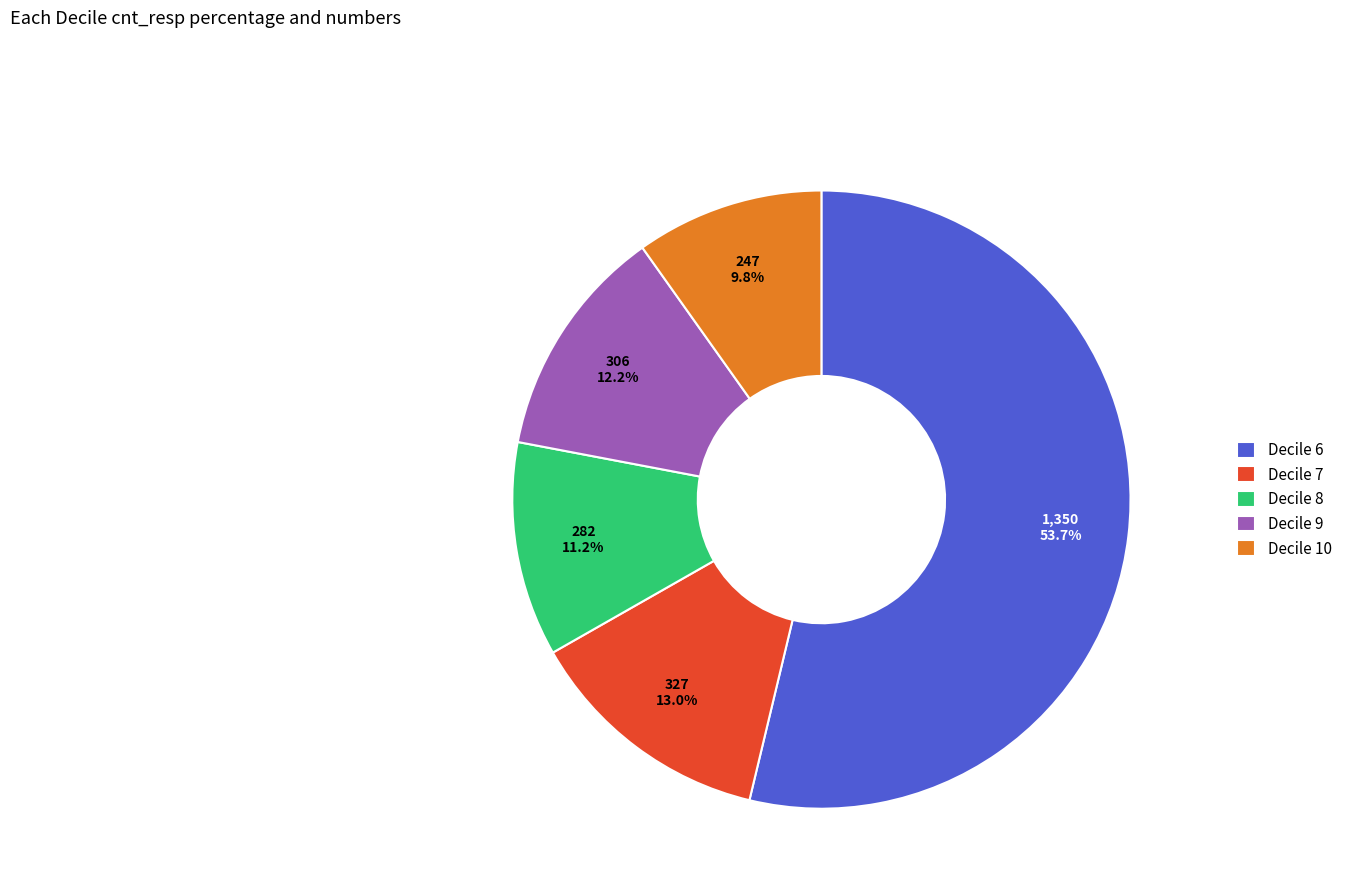

Is the sum of Decile 6 and Decile 8 greater than half?

Yes